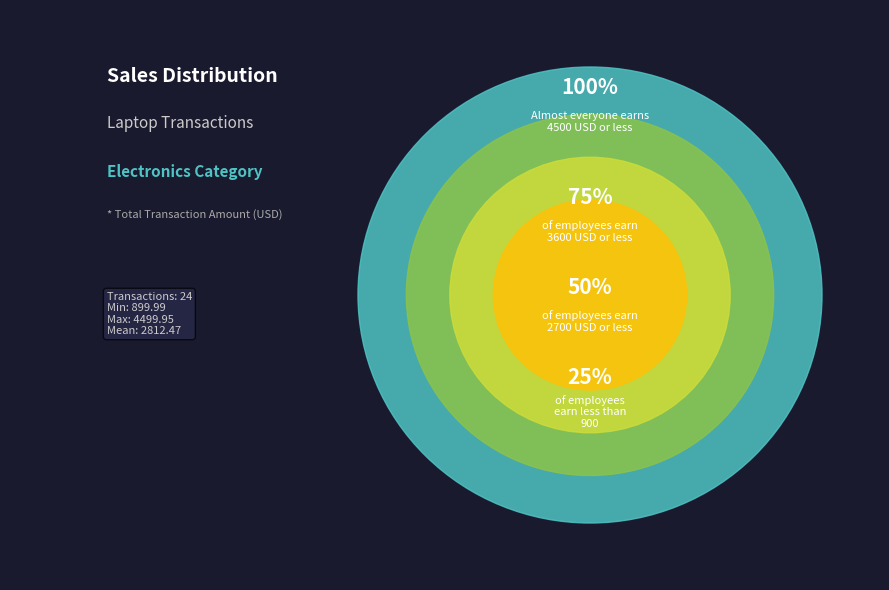

What percentage is NOT represented by 21?

96.0%